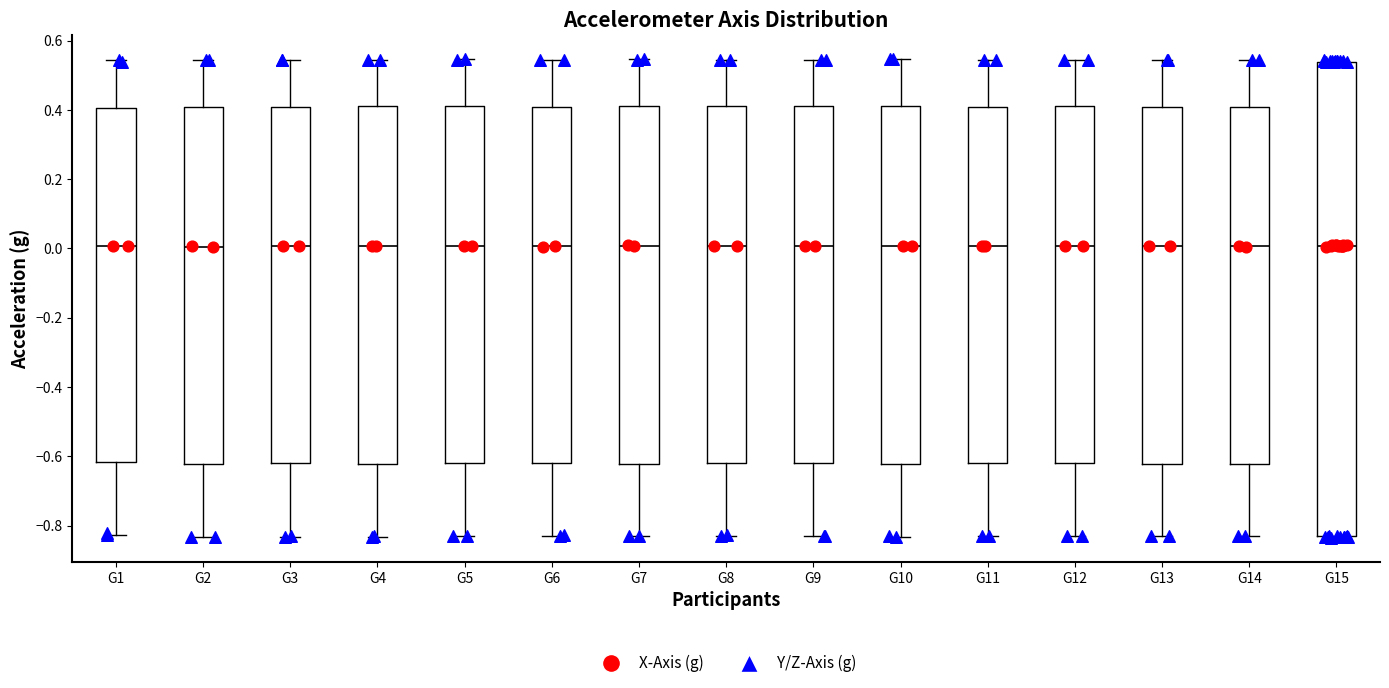

Reading left to right, transcribe this box plot: for each box, give where its median line is, the range the box spans, and where its two whiskers end, as read against the y-axis. The values are not printed on the chart, so give them approximately, as read against the axis.

G1: median 0.00, box -0.62 to 0.40, whiskers -0.82 to 0.54
G2: median 0.00, box -0.62 to 0.40, whiskers -0.84 to 0.54
G3: median 0.00, box -0.62 to 0.40, whiskers -0.84 to 0.54
G4: median 0.00, box -0.62 to 0.42, whiskers -0.84 to 0.54
G5: median 0.00, box -0.62 to 0.42, whiskers -0.84 to 0.54
G6: median 0.00, box -0.62 to 0.40, whiskers -0.82 to 0.54
G7: median 0.00, box -0.62 to 0.42, whiskers -0.84 to 0.54
G8: median 0.00, box -0.62 to 0.42, whiskers -0.84 to 0.54
G9: median 0.00, box -0.62 to 0.42, whiskers -0.84 to 0.54
G10: median 0.00, box -0.62 to 0.42, whiskers -0.84 to 0.54
G11: median 0.00, box -0.62 to 0.40, whiskers -0.84 to 0.54
G12: median 0.00, box -0.62 to 0.42, whiskers -0.84 to 0.54
G13: median 0.00, box -0.62 to 0.40, whiskers -0.84 to 0.54
G14: median 0.00, box -0.62 to 0.40, whiskers -0.84 to 0.54
G15: median 0.00, box -0.84 to 0.54, whiskers -0.84 to 0.54